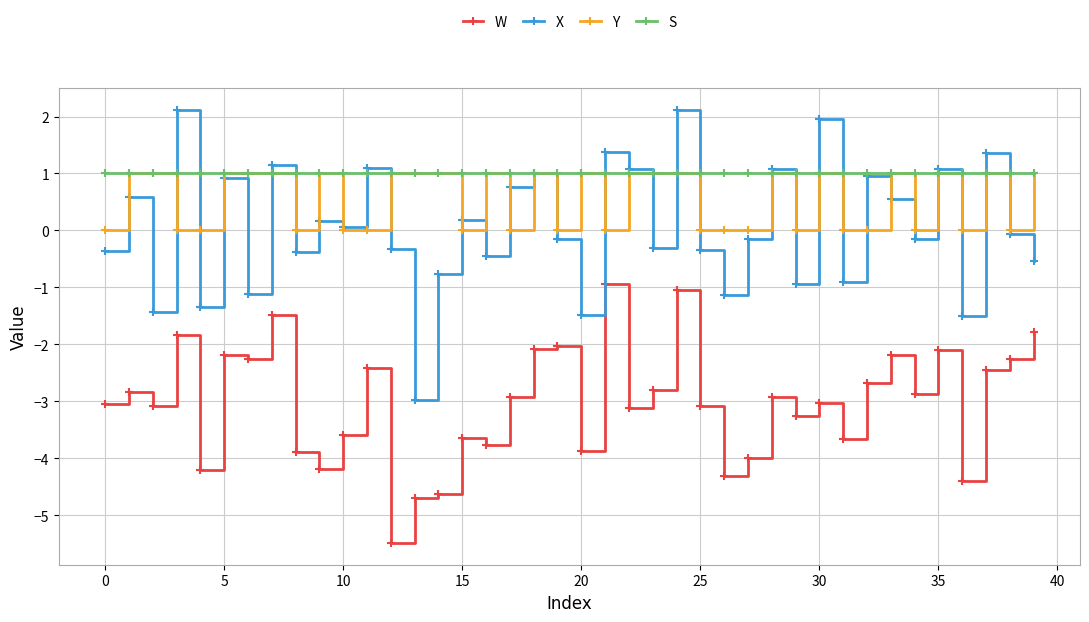

True or false: Y and X intersect in this chart.

True